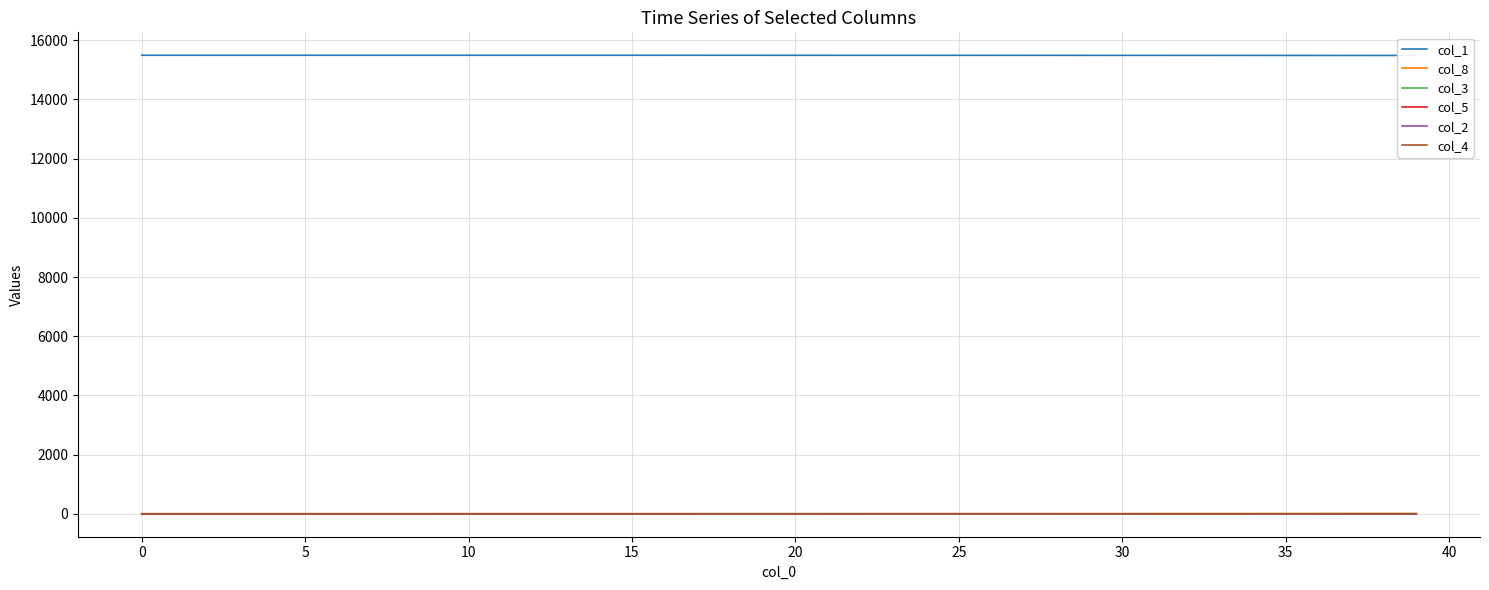

Reading left to right, list all the values displayed in this chart.

col_1: 15493.0	15492.9	15492.9	15492.9	15492.9	15492.9	15492.8	15492.8	15492.8	15492.7	15492.7	15492.7	15492.6	15492.6	15492.5	15492.5	15492.4	15492.3	15492.2	15492.1	15492.0	15491.9	15491.8	15491.6	15491.5	15491.3	15491.1	15490.9	15490.7	15490.4	15490.1	15489.8	15489.4	15489.0	15488.6	15488.1	15487.6	15487.0	15486.4	15485.6
col_8: 0.0	0.0	0.0	0.0	0.0	0.0	0.0	0.0	0.1	0.1	0.1	0.1	0.1	0.1	0.2	0.2	0.2	0.2	0.3	0.3	0.4	0.4	0.5	0.5	0.6	0.7	0.8	0.8	0.9	1.1	1.2	1.3	1.5	1.6	1.8	2.0	2.2	2.5	2.8	3.1
col_3: 0.0	0.1	0.1	0.1	0.1	0.1	0.1	0.1	0.1	0.1	0.1	0.1	0.1	0.1	0.2	0.2	0.2	0.2	0.3	0.3	0.3	0.3	0.4	0.4	0.5	0.5	0.6	0.6	0.7	0.8	0.9	1.0	1.1	1.2	1.3	1.4	1.6	1.8	2.0	2.2
col_5: 0.0	0.0	0.0	0.0	0.0	0.0	0.0	0.1	0.1	0.1	0.1	0.1	0.1	0.1	0.1	0.1	0.1	0.1	0.2	0.2	0.2	0.2	0.2	0.3	0.3	0.3	0.4	0.4	0.4	0.5	0.5	0.6	0.7	0.7	0.8	0.9	1.0	1.1	1.2	1.4
col_2: 0.0	0.0	0.0	0.0	0.0	0.0	0.0	0.0	0.0	0.0	0.0	0.0	0.0	0.0	0.0	0.0	0.1	0.1	0.1	0.1	0.1	0.1	0.1	0.1	0.1	0.1	0.1	0.1	0.2	0.2	0.2	0.2	0.2	0.3	0.3	0.3	0.4	0.4	0.4	0.5
col_4: 0.0	0.0	0.0	0.0	0.0	0.0	0.0	0.0	0.0	0.0	0.0	0.0	0.0	0.0	0.0	0.0	0.0	0.0	0.0	0.0	0.0	0.0	0.0	0.0	0.0	0.0	0.0	0.1	0.1	0.1	0.1	0.1	0.1	0.1	0.1	0.1	0.1	0.1	0.1	0.2